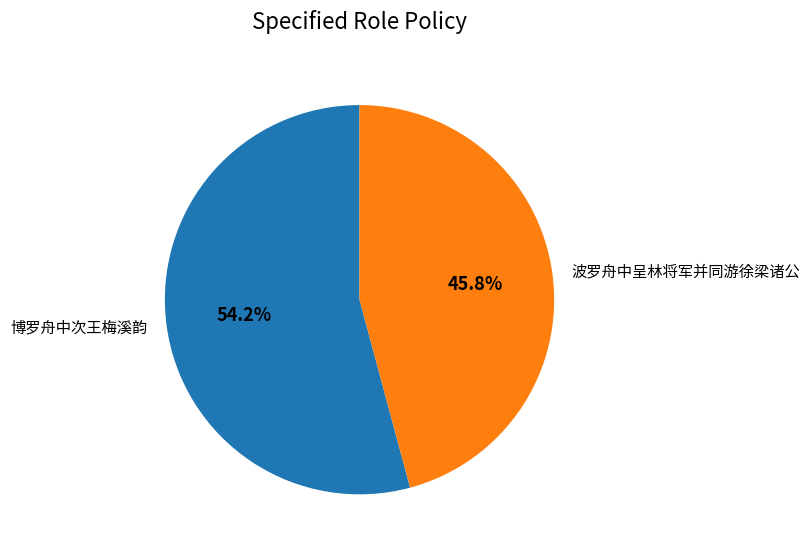

What percentage do 博罗舟中次王梅溪韵 and 波罗舟中呈林将军并同游徐梁诸公 together represent?

100.0%